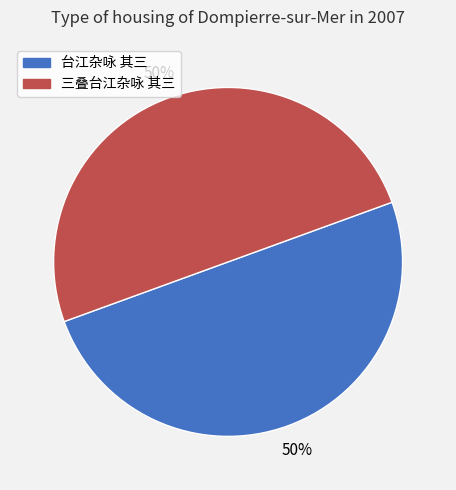

What is the ratio of the value at 三叠台江杂咏 其三 to the value at 台江杂咏 其三?

1.0